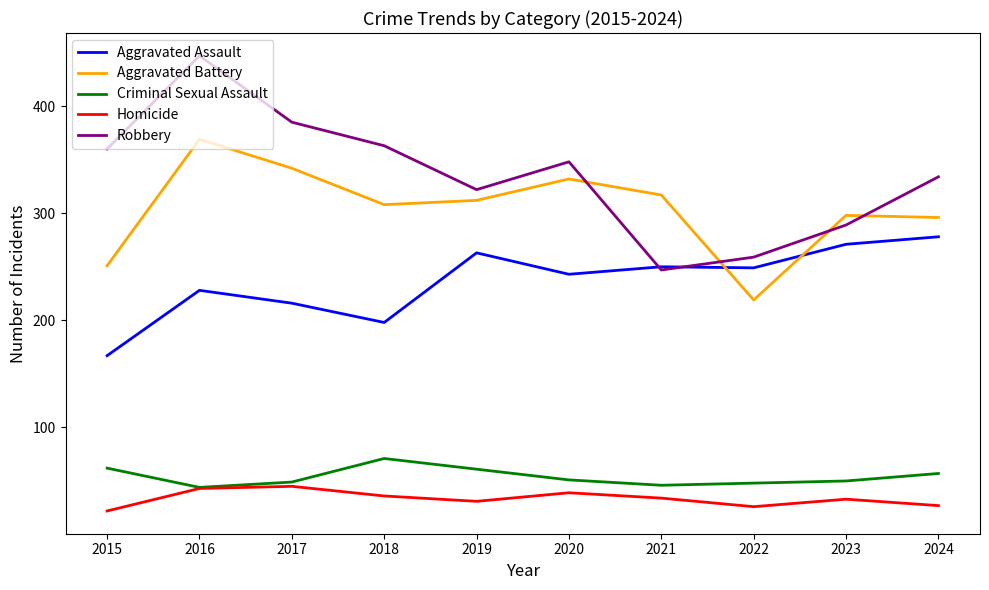

What is the sum of the Robbery values at 2022 and 2017?

644